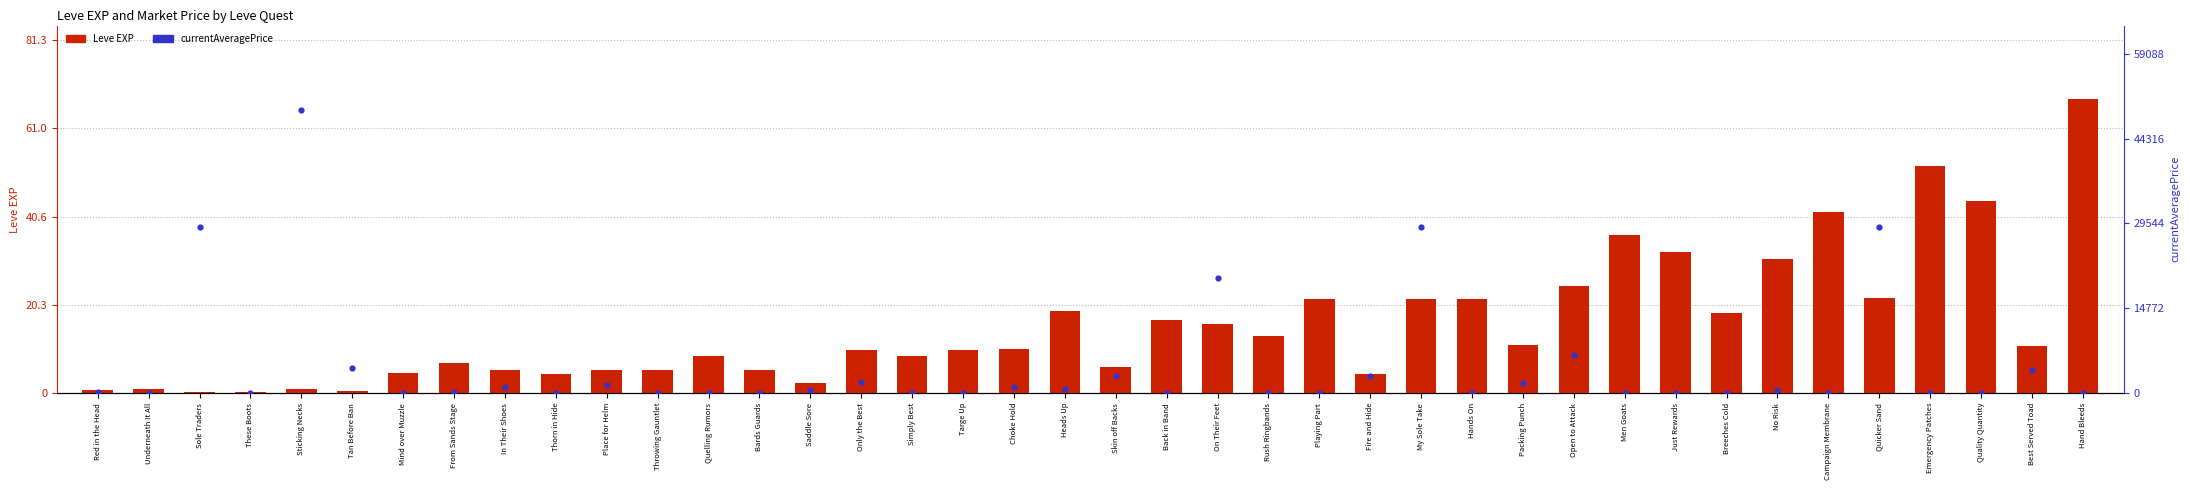

What are all the series names shown in the legend?

Leve EXP, currentAveragePrice